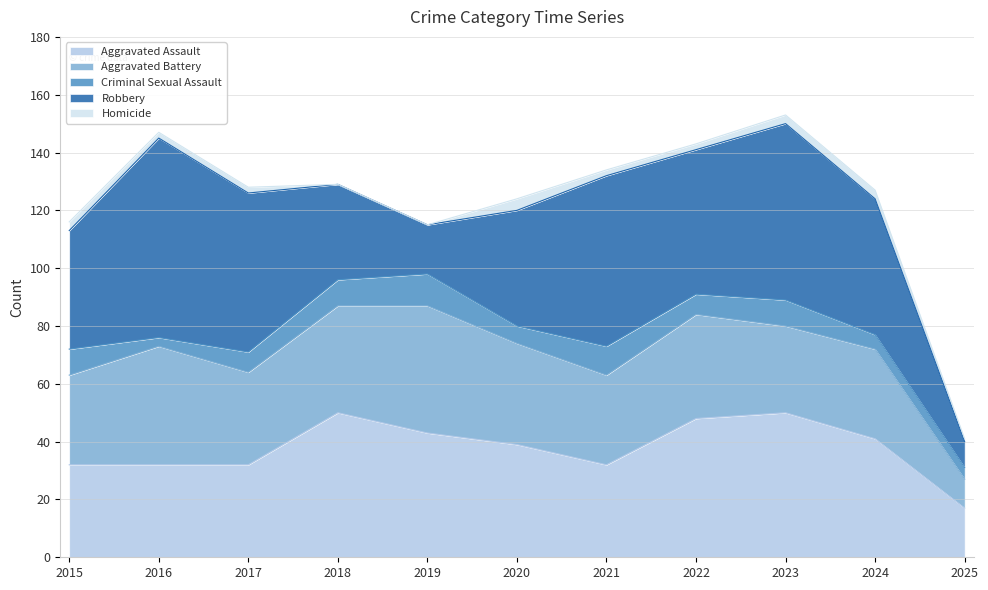

How many categories are shown in the chart?

11